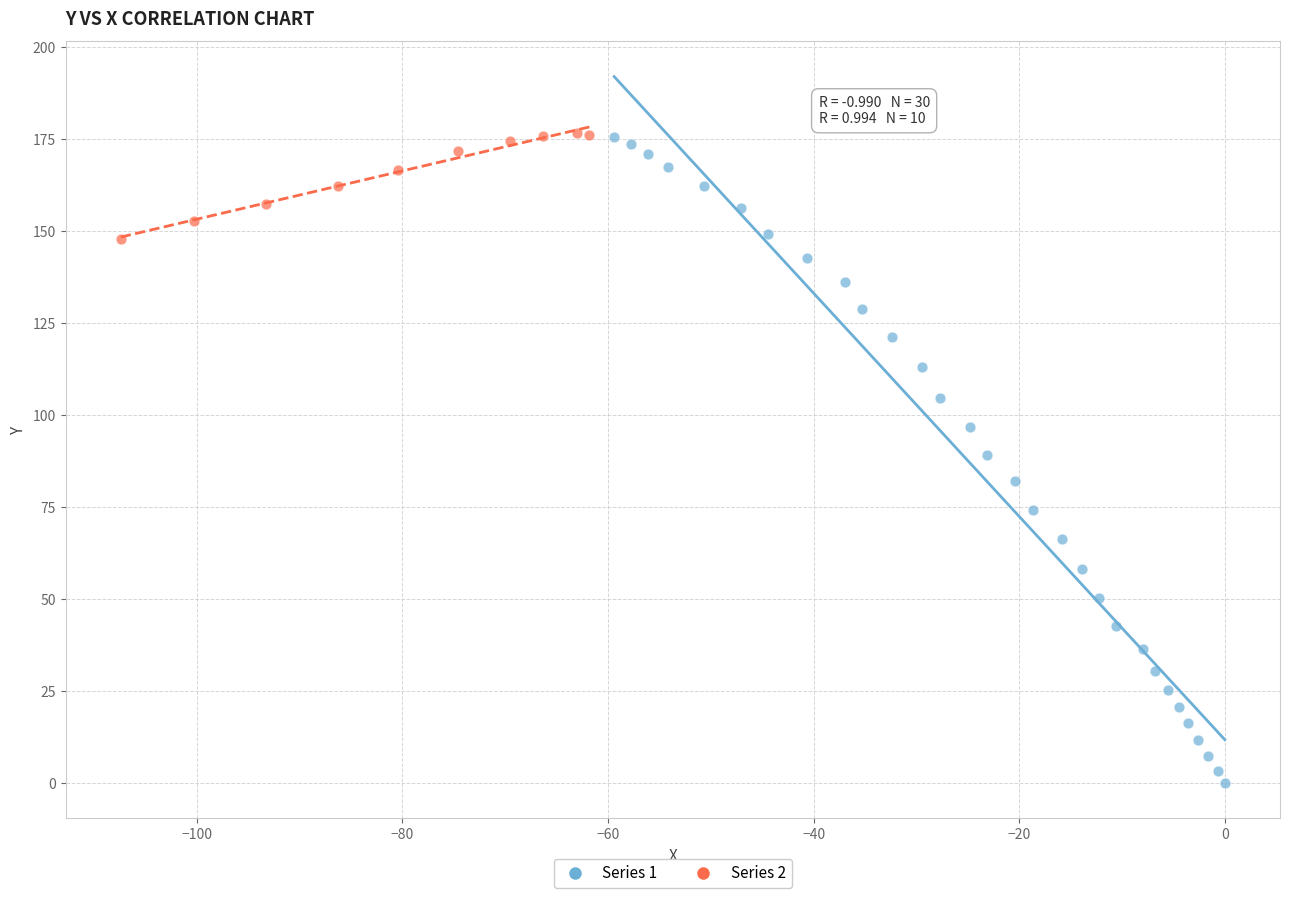

Which series has the widest spread of Y values?

Series 1